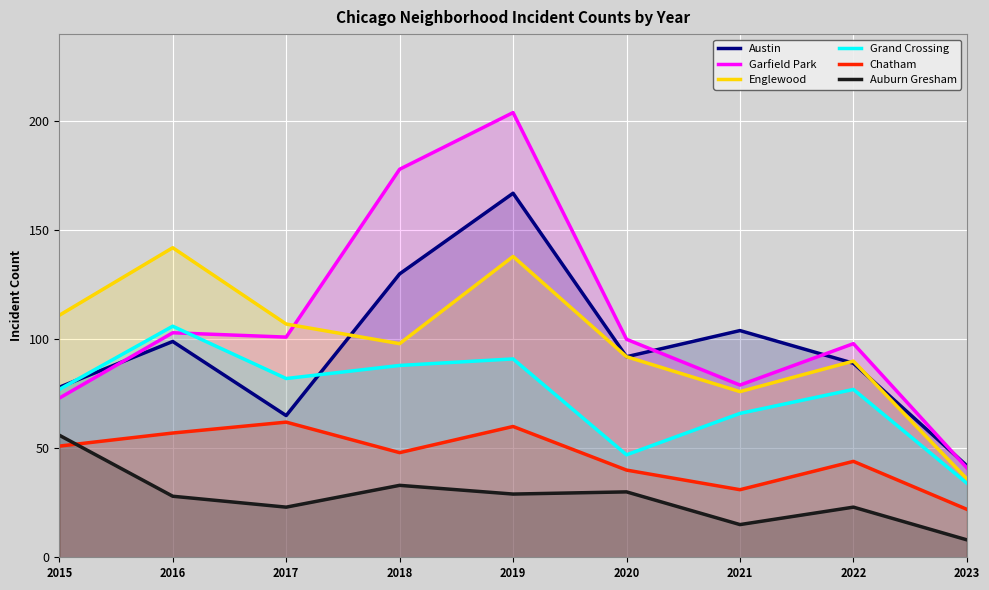

Is the value of Austin at 2022 greater than the value of Grand Crossing at 2019?

No